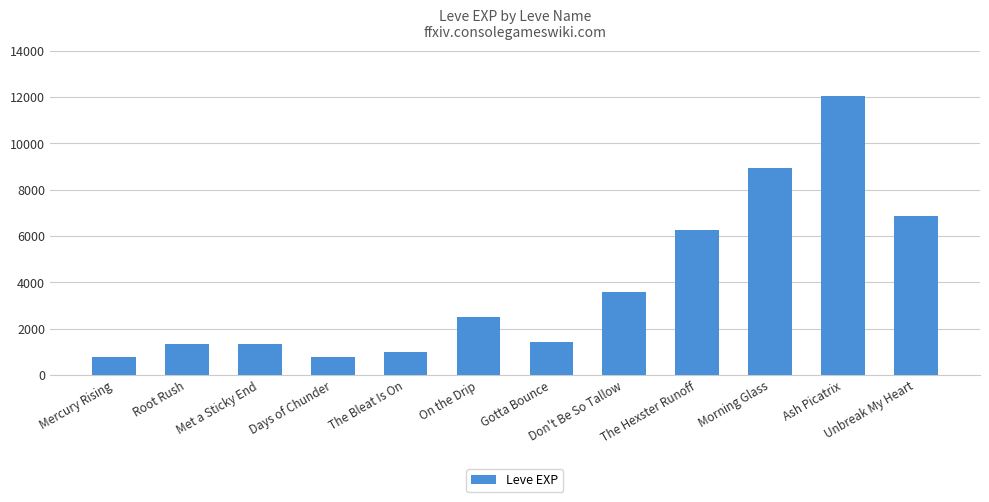

Reading left to right, extract all data points from this chart.

800	1330	1330	800	980	2490	1420	3600	6280	8930	12030	6880